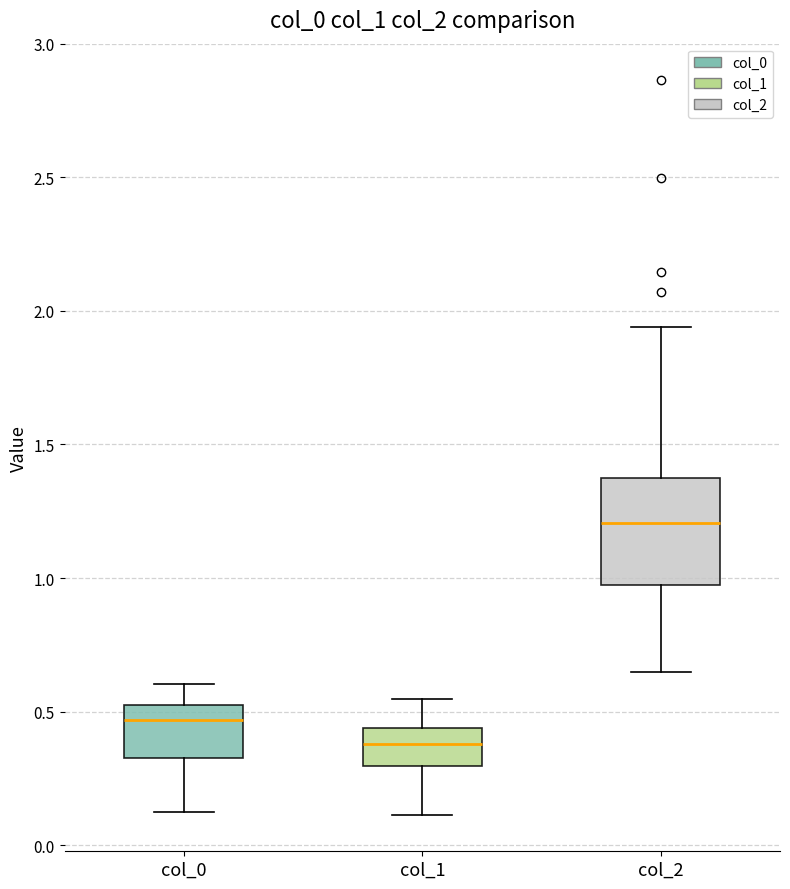

Which box's median line is the highest?

col_2